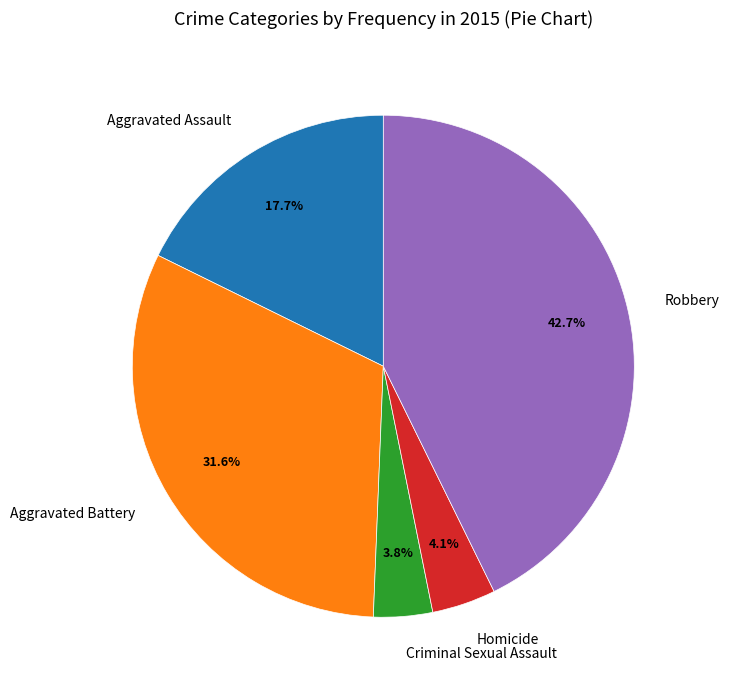

To the nearest percent, what portion does Aggravated Battery represent?

32%